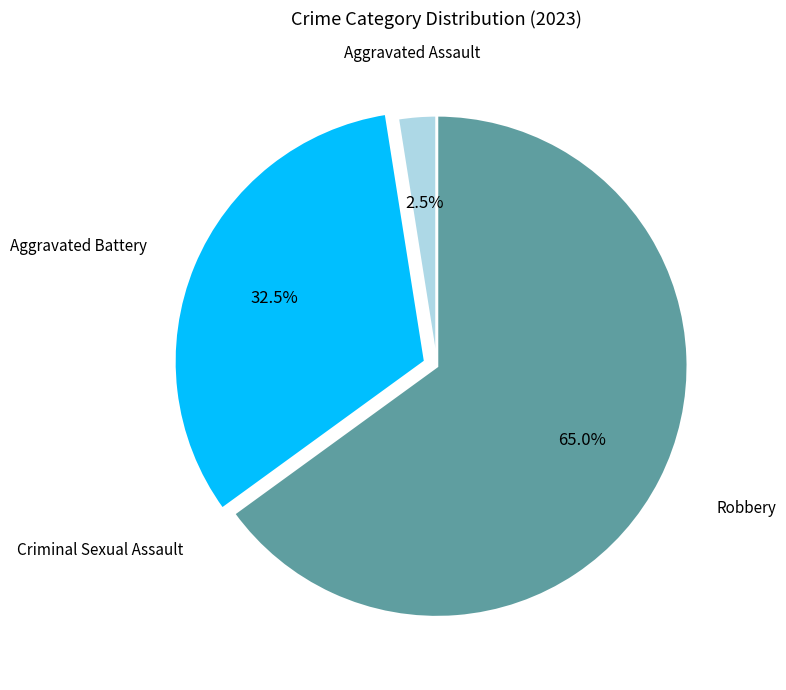

To the nearest percent, what is the average slice percentage?

25%